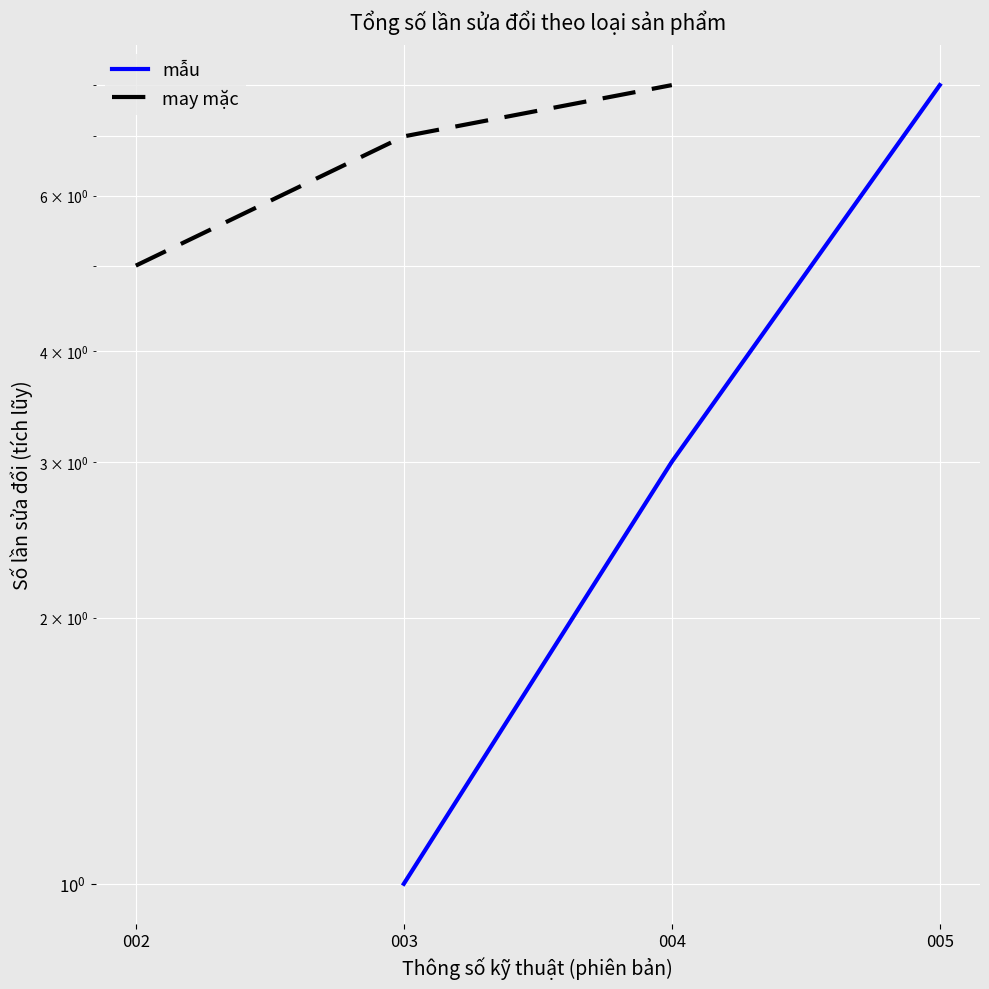

What is the average value of the may mặc series?

7